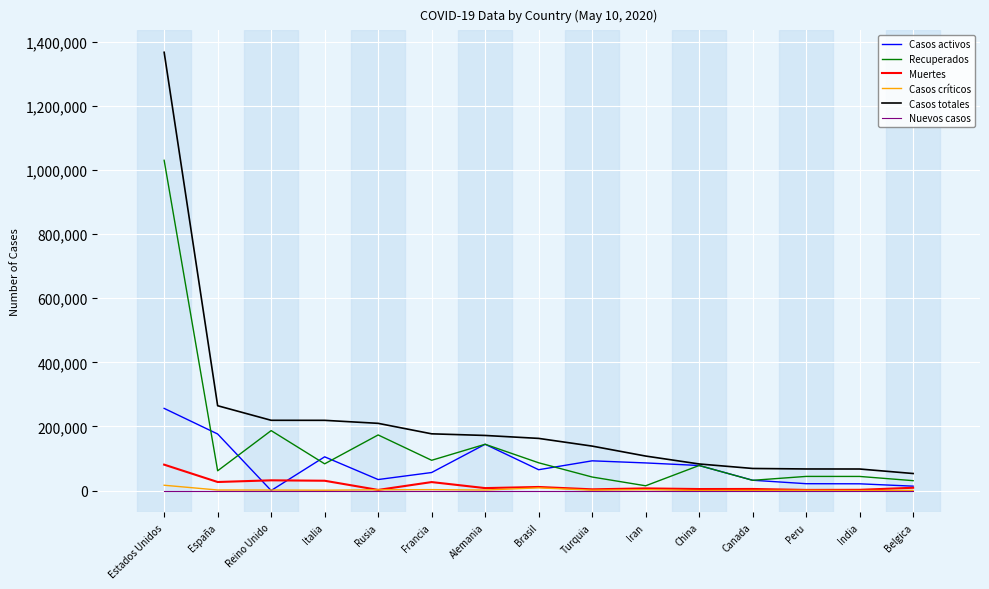

How many lines are shown in the chart?

6